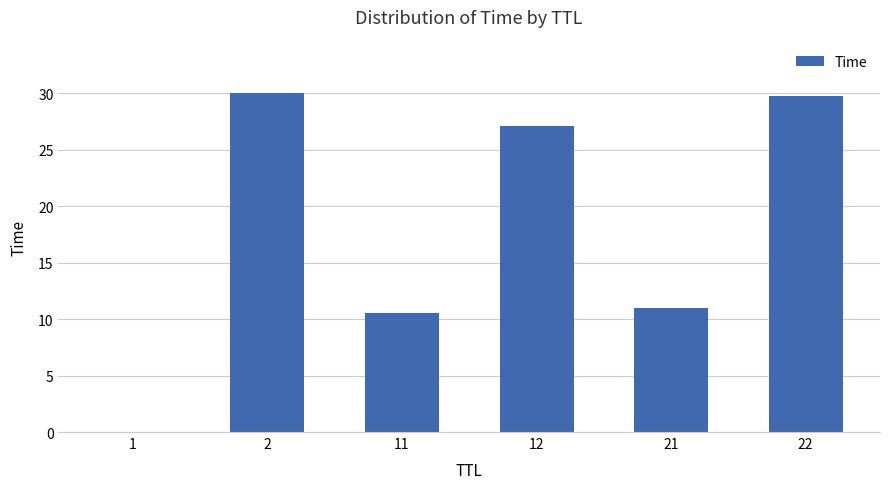

The chart shows a value of 10.5 at 11. True or false?

True